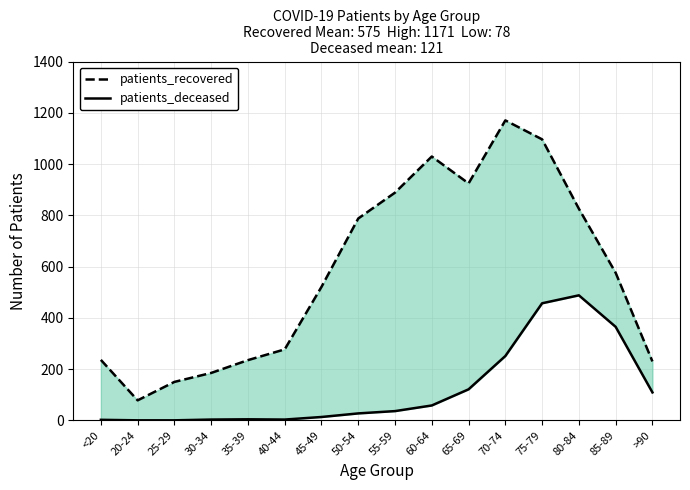

Reading left to right, what are all the values shown in this chart?

patients_recovered: <20=236	20-24=78	25-29=150	30-34=185	35-39=235	40-44=277	45-49=521	50-54=788	55-59=889	60-64=1030	65-69=925	70-74=1171	75-79=1097	80-84=826	85-89=576	>90=230
patients_deceased: <20=2	20-24=0	25-29=0	30-34=3	35-39=4	40-44=3	45-49=13	50-54=27	55-59=36	60-64=58	65-69=121	70-74=251	75-79=457	80-84=488	85-89=365	>90=109